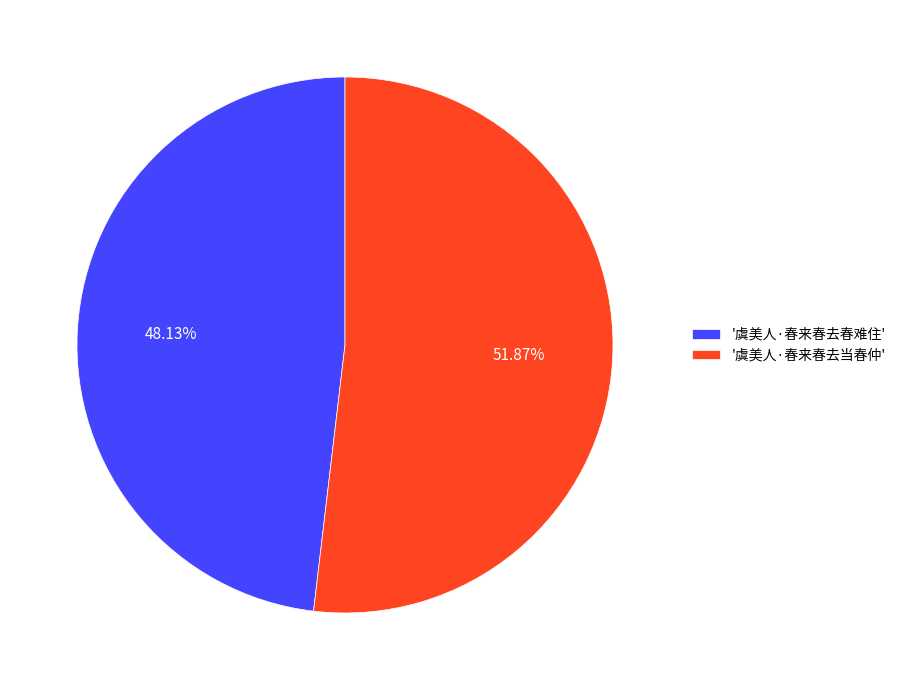

What is the majority slice?

'虞美人·春来春去当春仲'